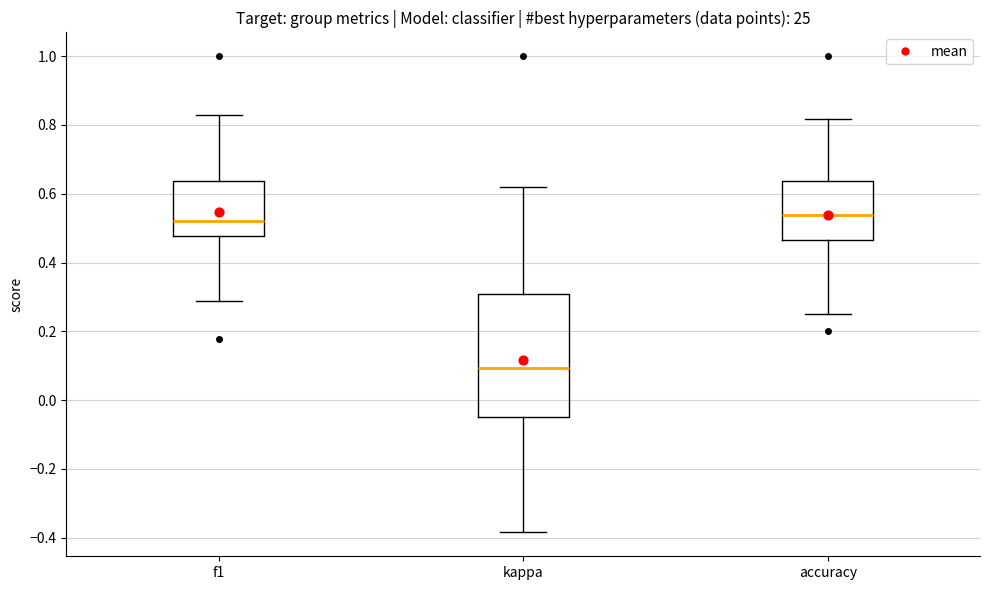

Where is the lower edge of the box for kappa on the y-axis? The values are not printed on the chart, so give them approximately, as read against the axis.

-0.04